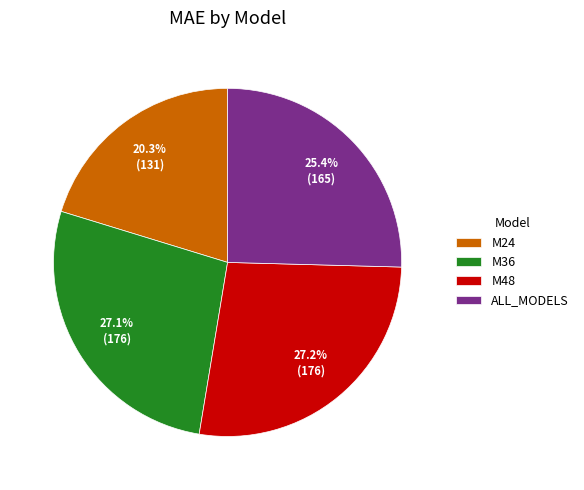

How much of the chart is everything except M36?

72.9%